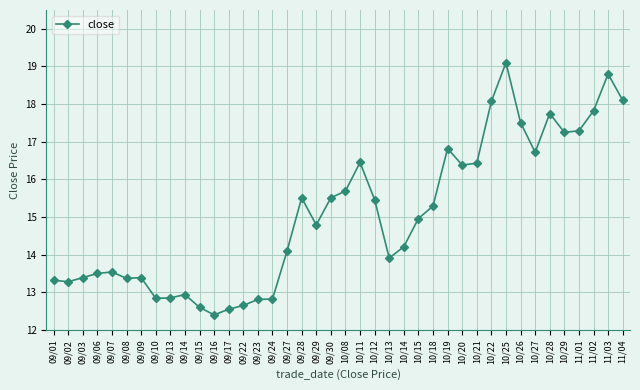

Which category has the highest value across all series?

10/25